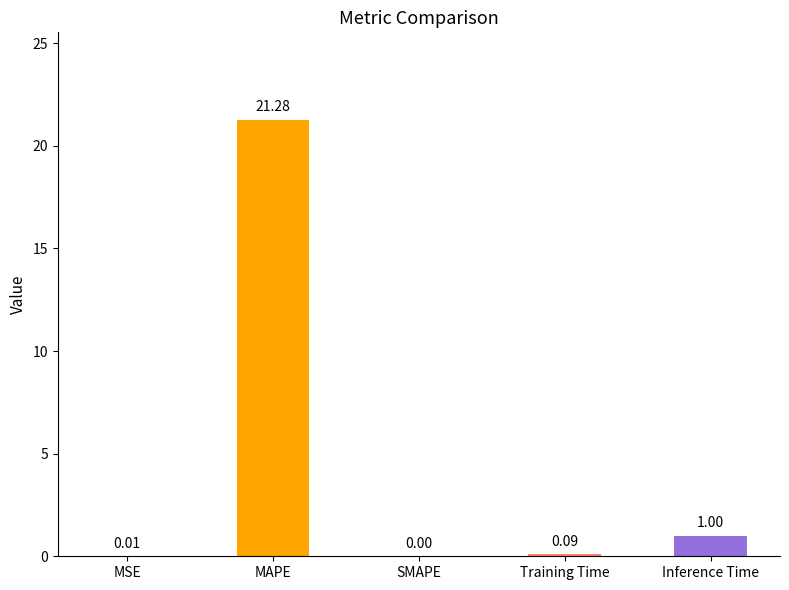

What is the change in value from SMAPE to Inference Time?

+1.0